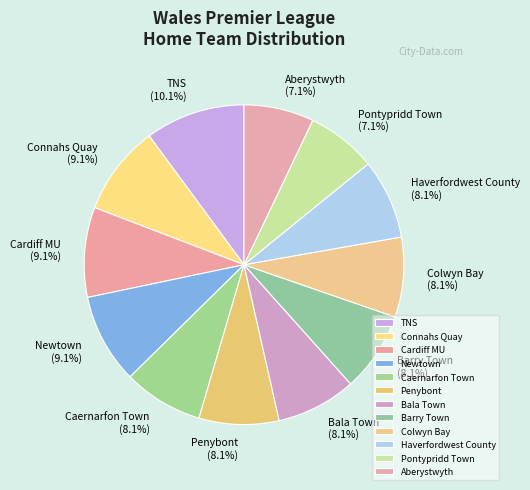

Which has a higher value, Bala Town or Connahs Quay?

Connahs Quay